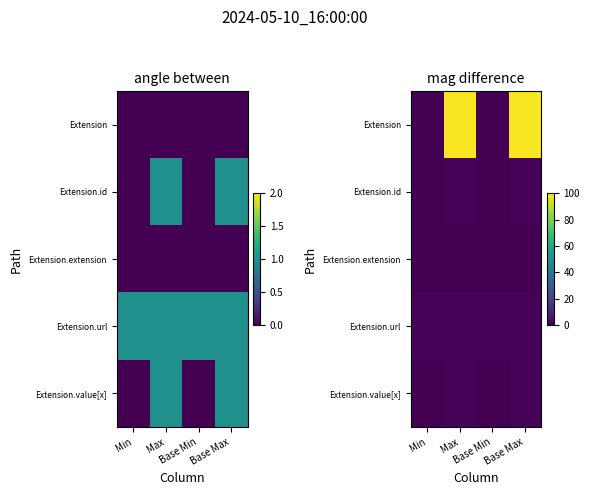

Read the Extension.url value at Max.

1